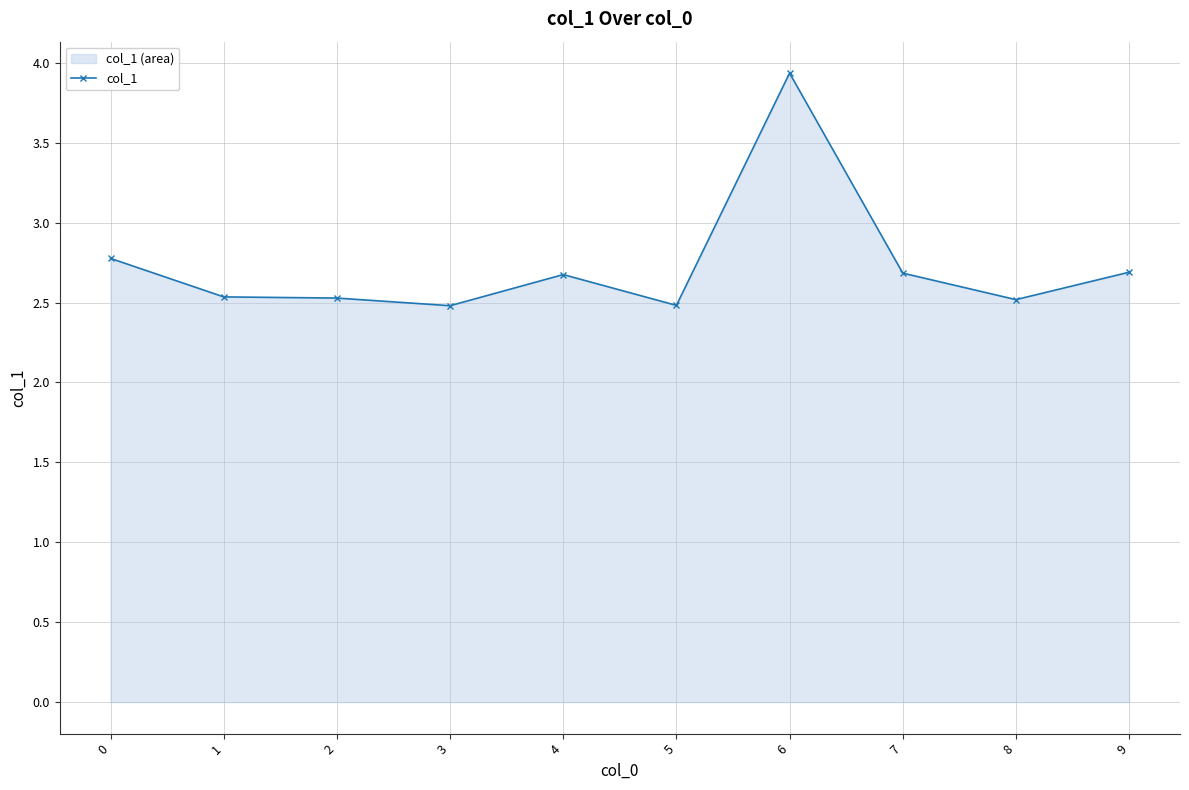

Rank the categories by value from lowest to highest.

3, 5, 8, 2, 1, 4, 7, 9, 0, 6